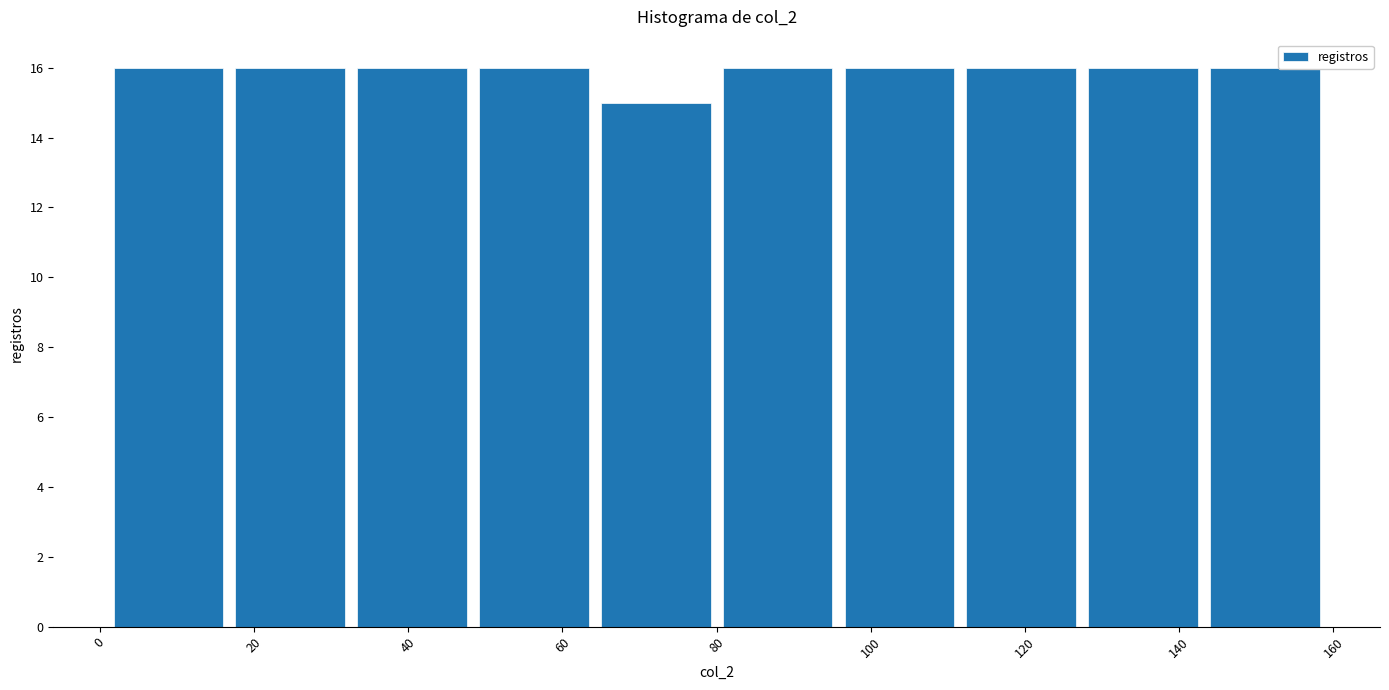

What is the height of the bar covering 80.0 to 95.8 on the x-axis? Neither the bar edges nor the heights are printed on the chart, so give them approximately, as read against the axes.

16